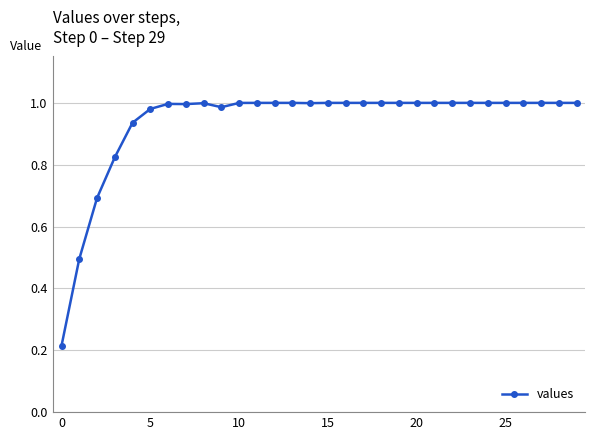

What is the difference between the maximum and second lowest values?

0.5